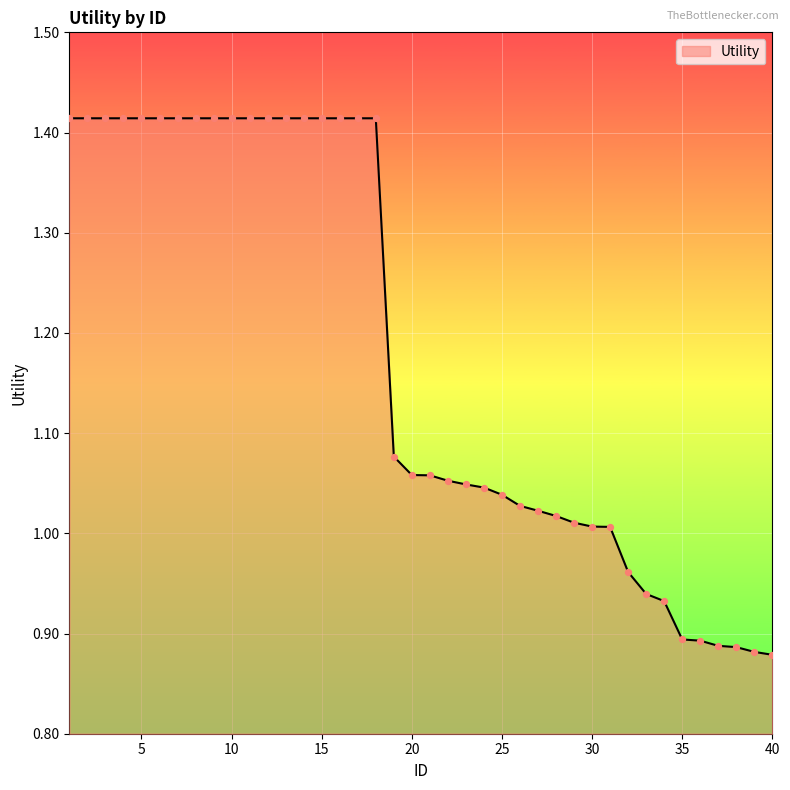

What is the difference between the maximum and minimum values?

0.5